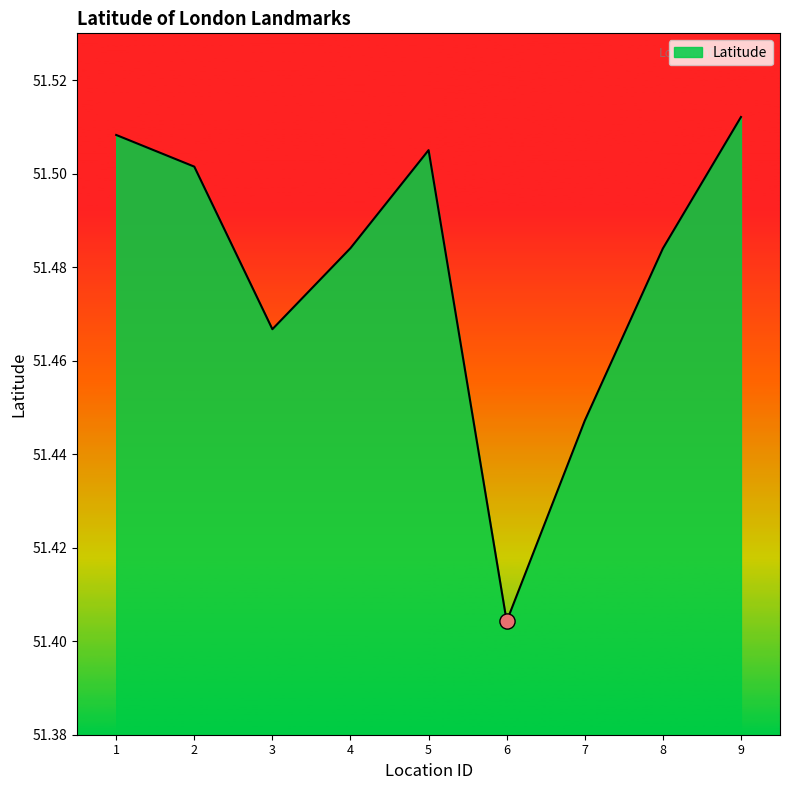

What is the ratio of the value at 4 to the value at 3?

1.0